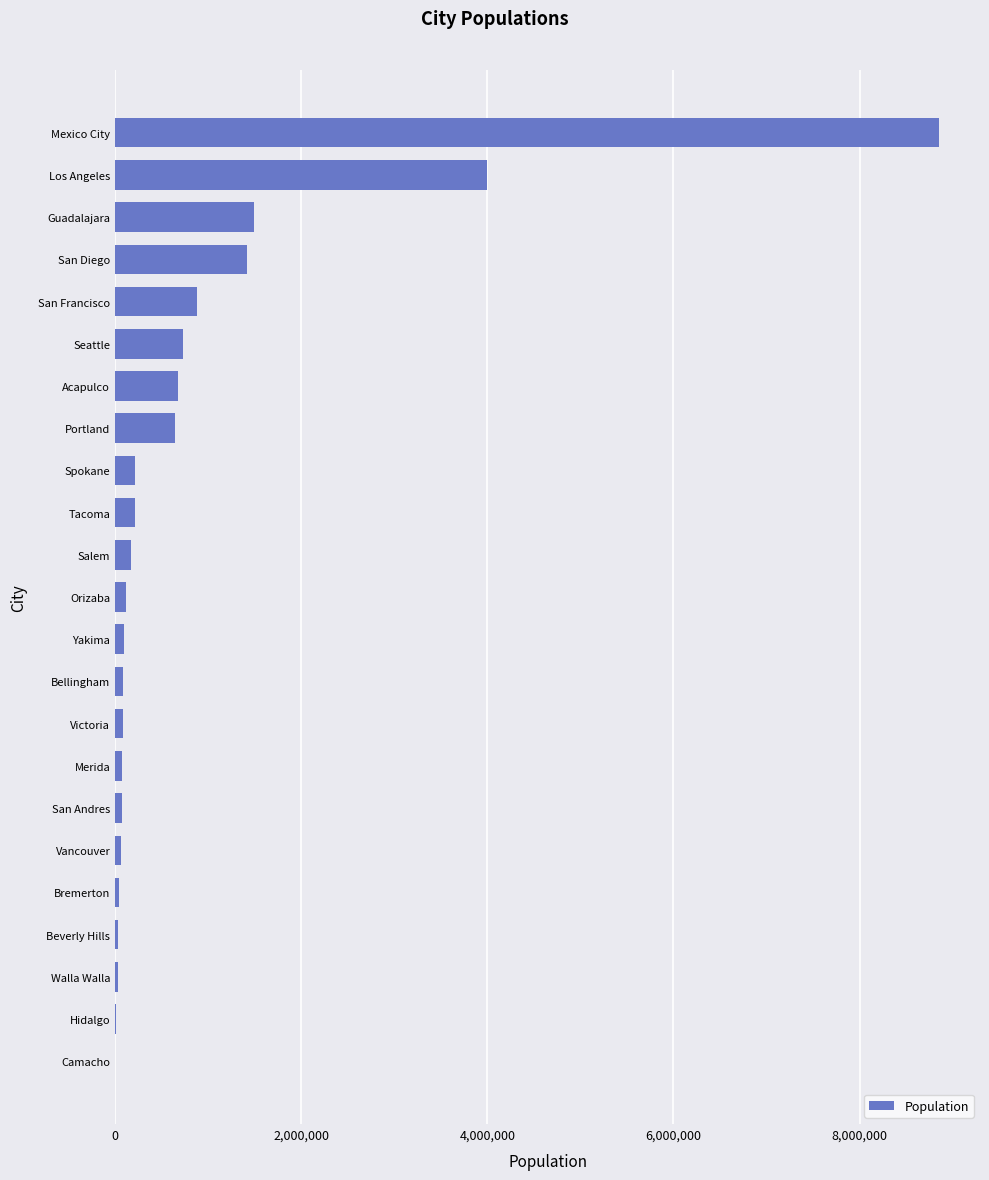

What is the greatest value displayed?

8851000